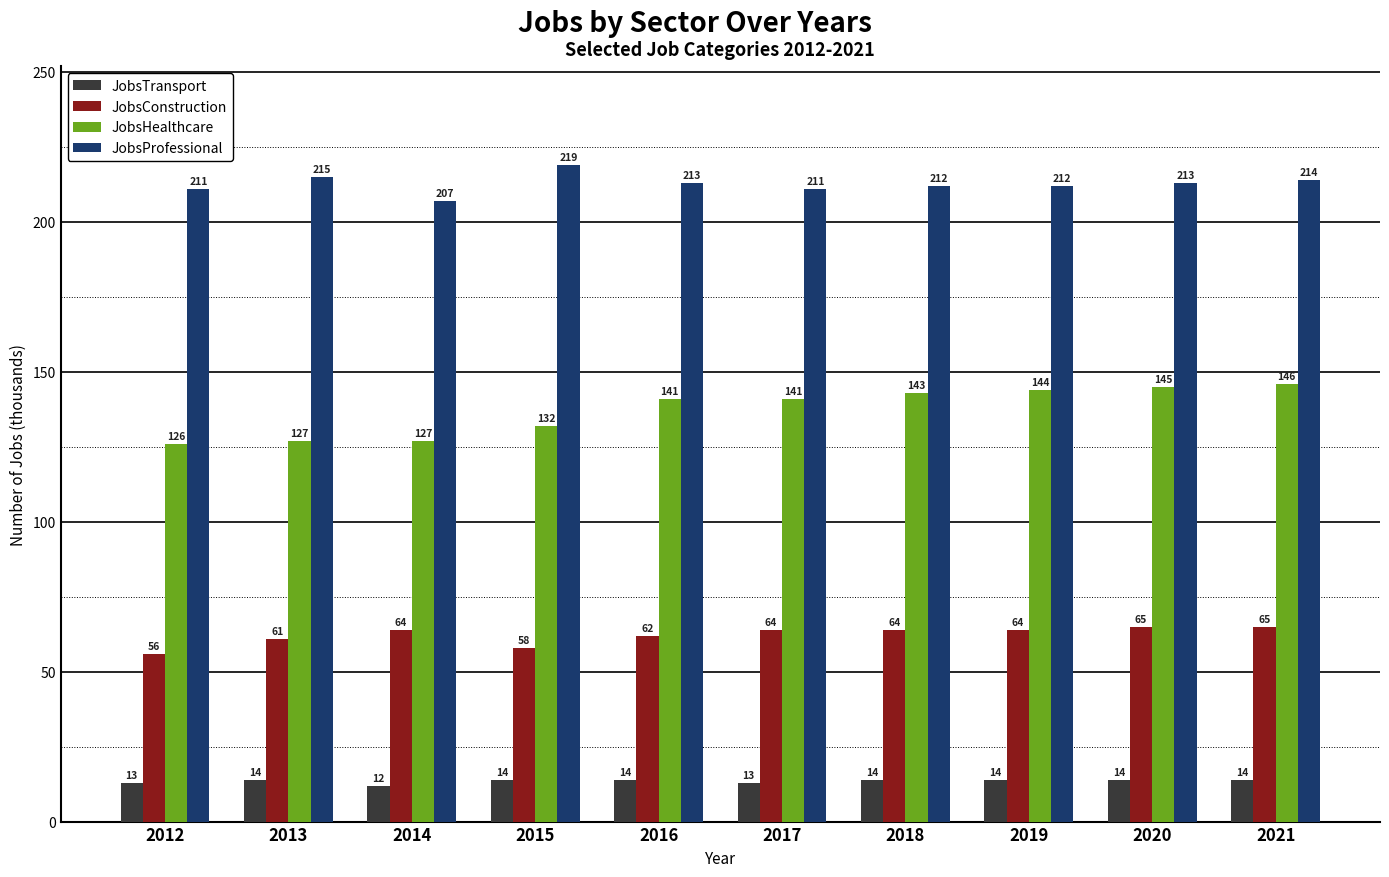

What is the total value across all series at 2016?

430